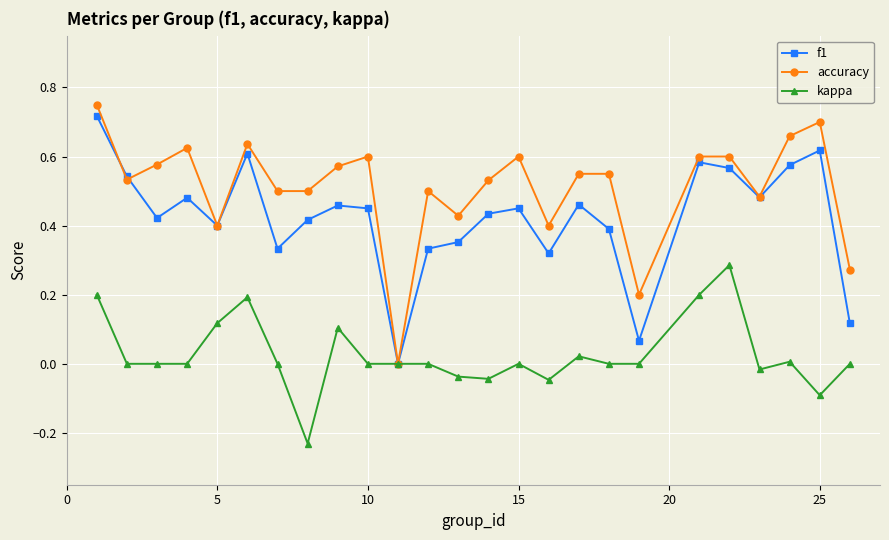

True or false: f1 has more than 0 interior local peaks.

True